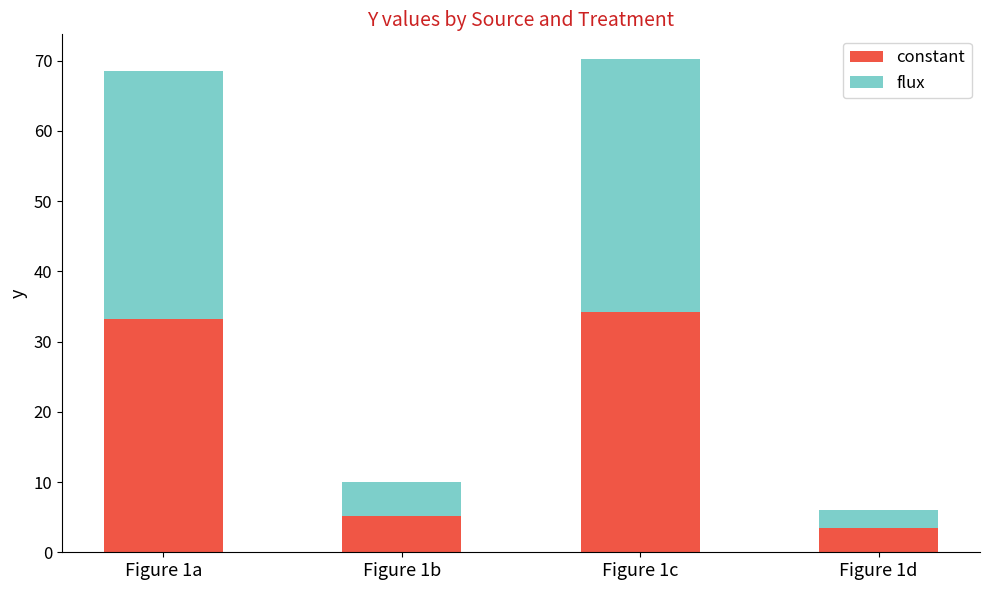

What is the value of the constant bar at the 4th from the left?

3.4